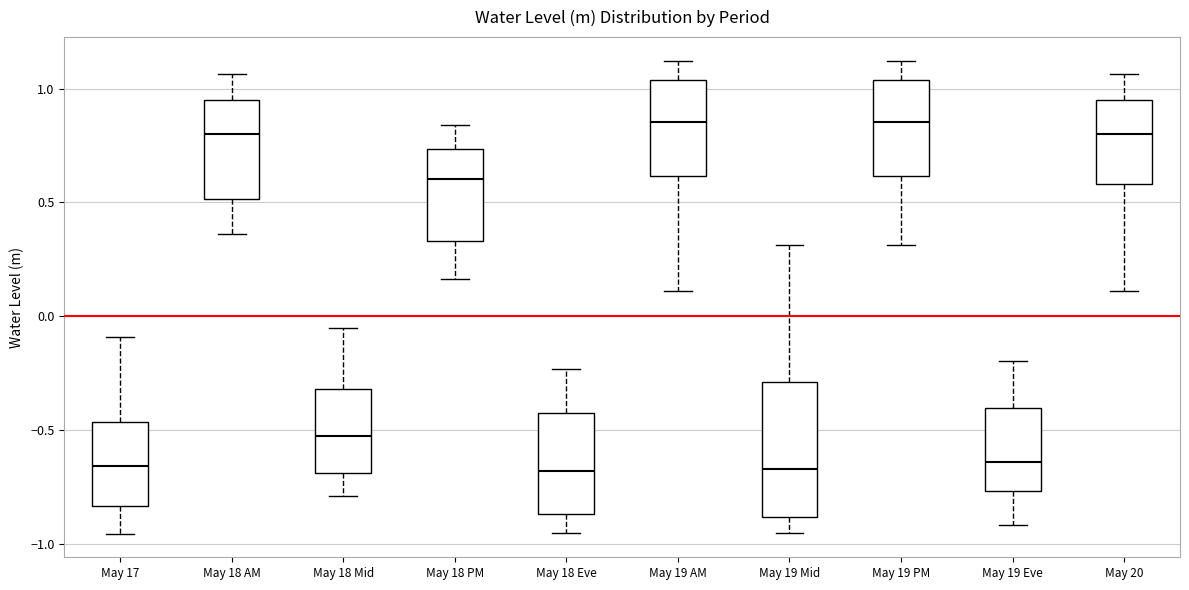

Where does the lower whisker of the box for May 18 Mid end on the y-axis? The values are not printed on the chart, so give them approximately, as read against the axis.

-0.80